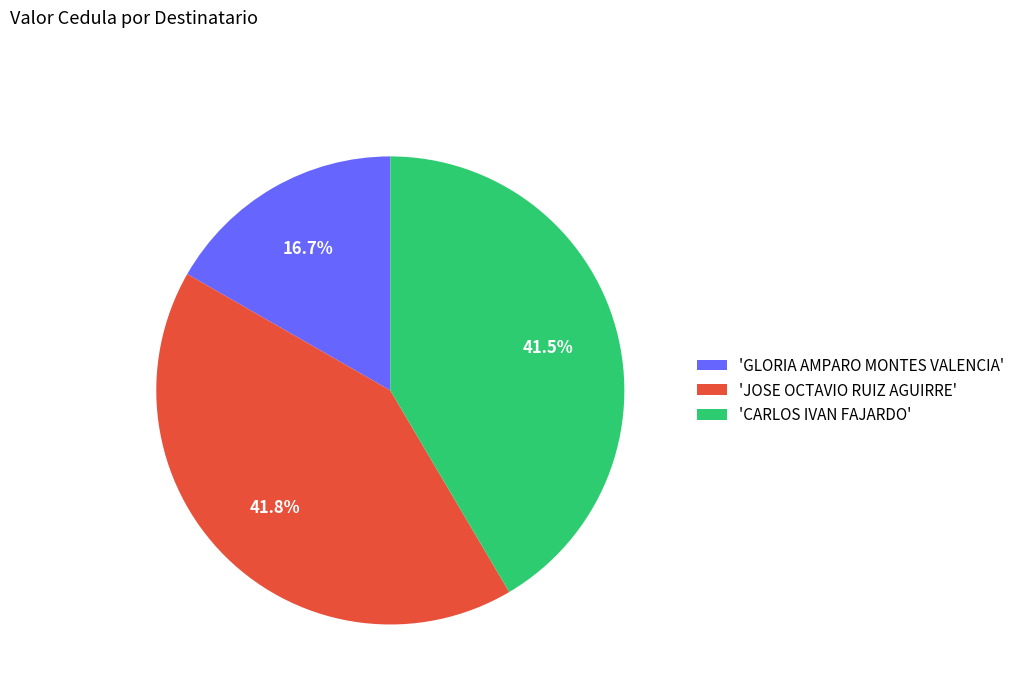

Count the number of slices in the pie.

3